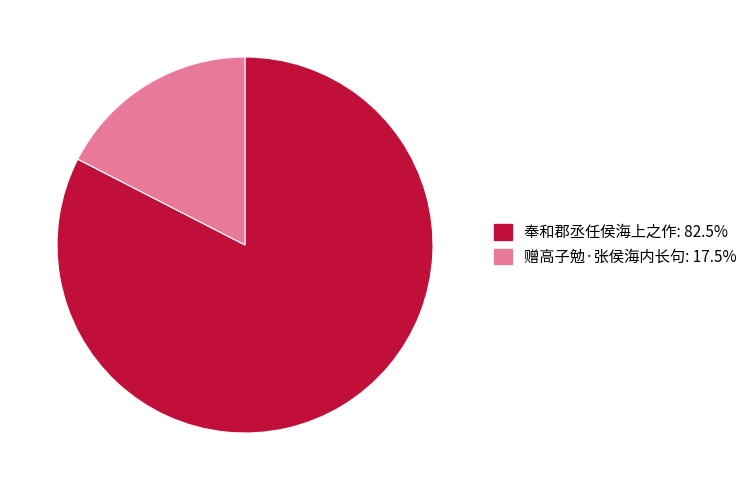

Is it true that 赠高子勉·张侯海内长句 is 17% of the pie?

True